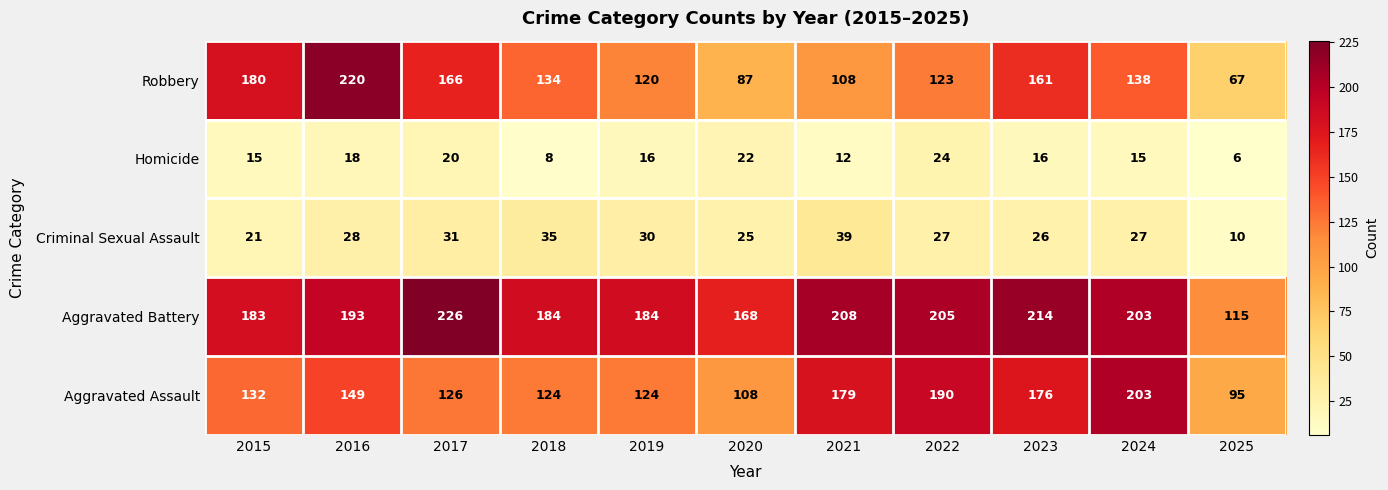

How many data points does each series have?

11